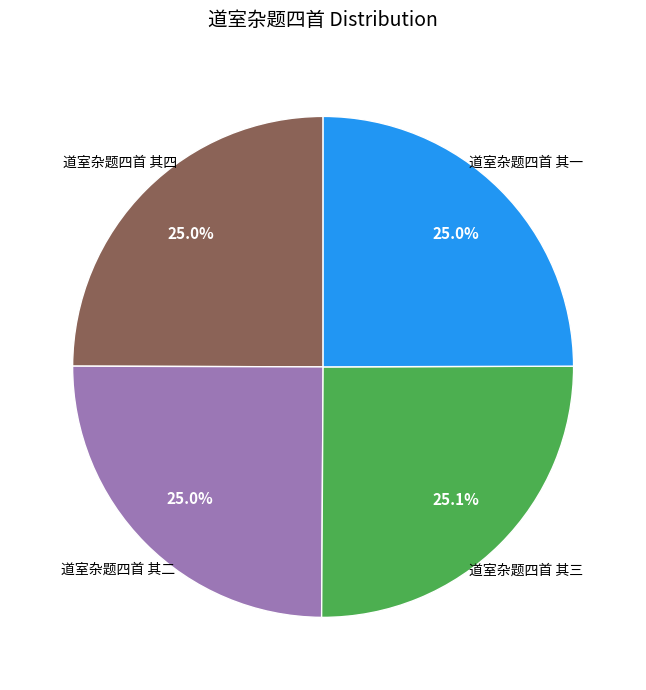

Is there a majority slice in this chart?

No